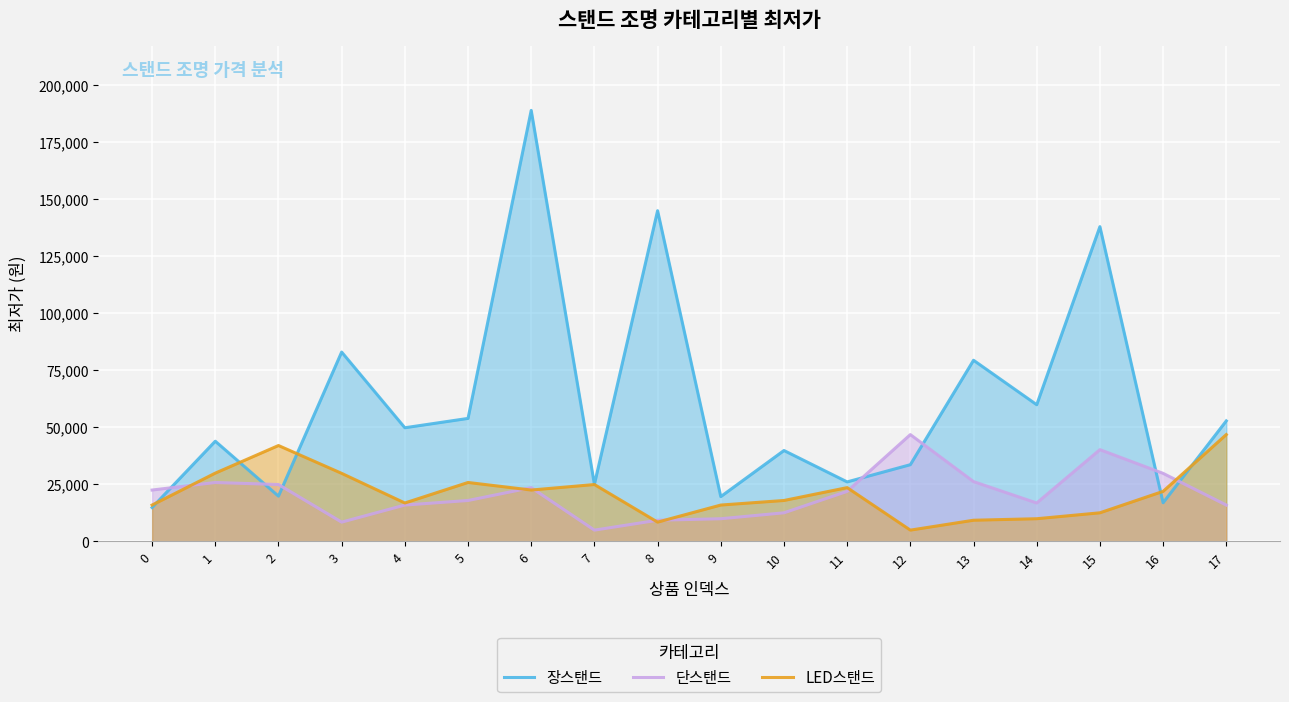

What is the difference between the maximum and minimum values in the 장스탠드 series?

174200